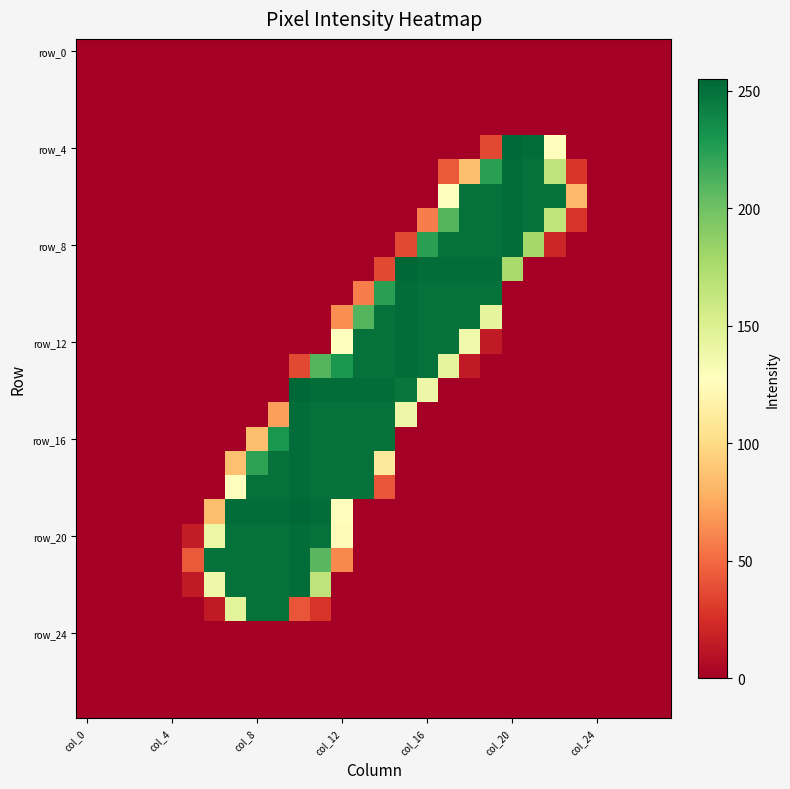

At which category does the chart reach its peak across all series?

15